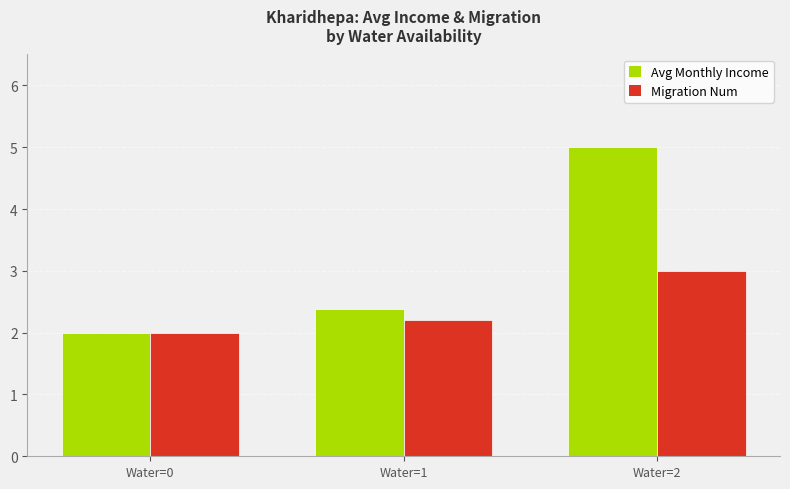

At which category is the sum across all series the highest?

Water=2